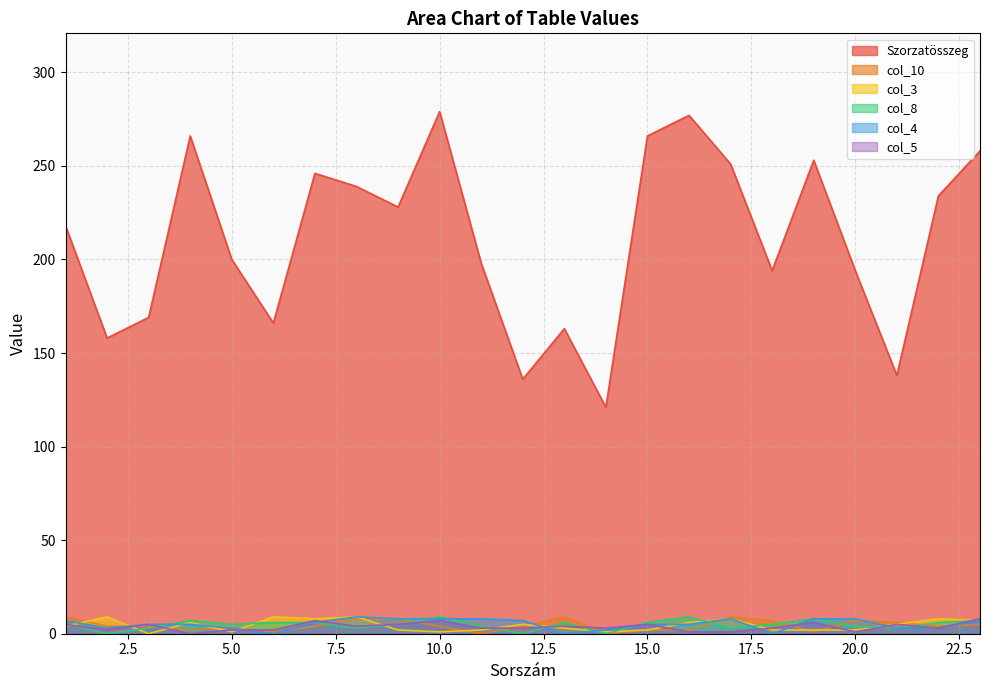

What is the maximum value shown in the chart?

279